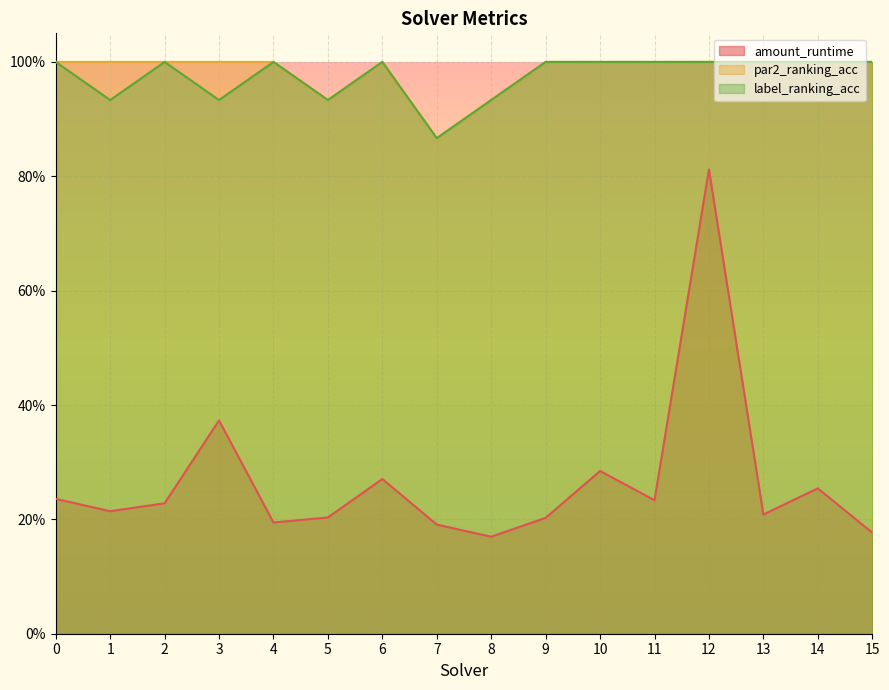

True or false: label_ranking_acc and par2_ranking_acc intersect in this chart.

False